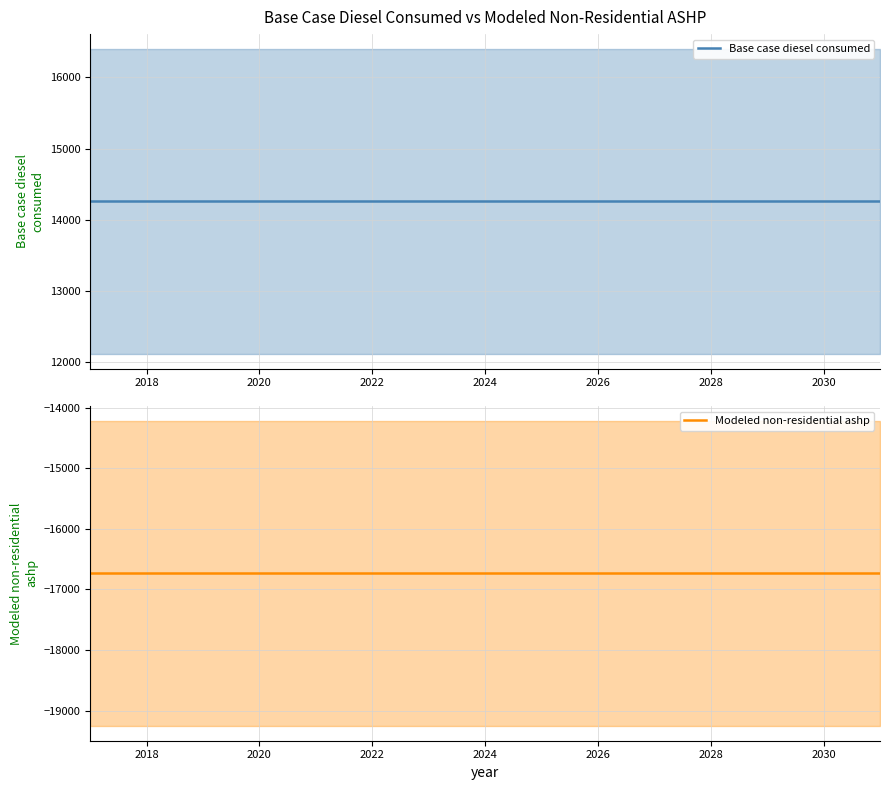

What is the sum of all Modeled non-residential ashp values?

-251033.8